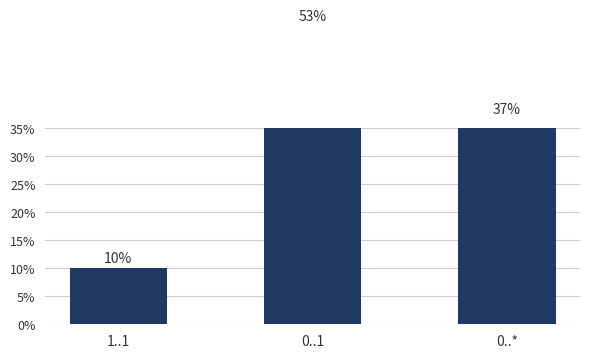

Reading left to right, list all the values displayed in this chart.

10.0	53.3	36.7